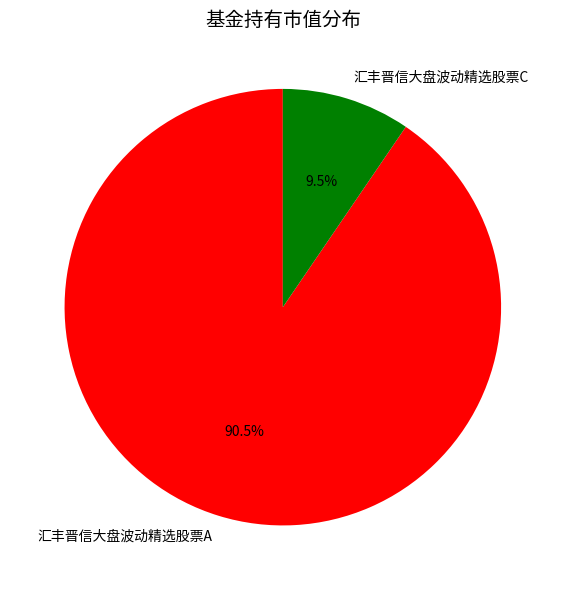

To the nearest percent, what is the combined percentage of 汇丰晋信大盘波动精选股票A and 汇丰晋信大盘波动精选股票C?

100%